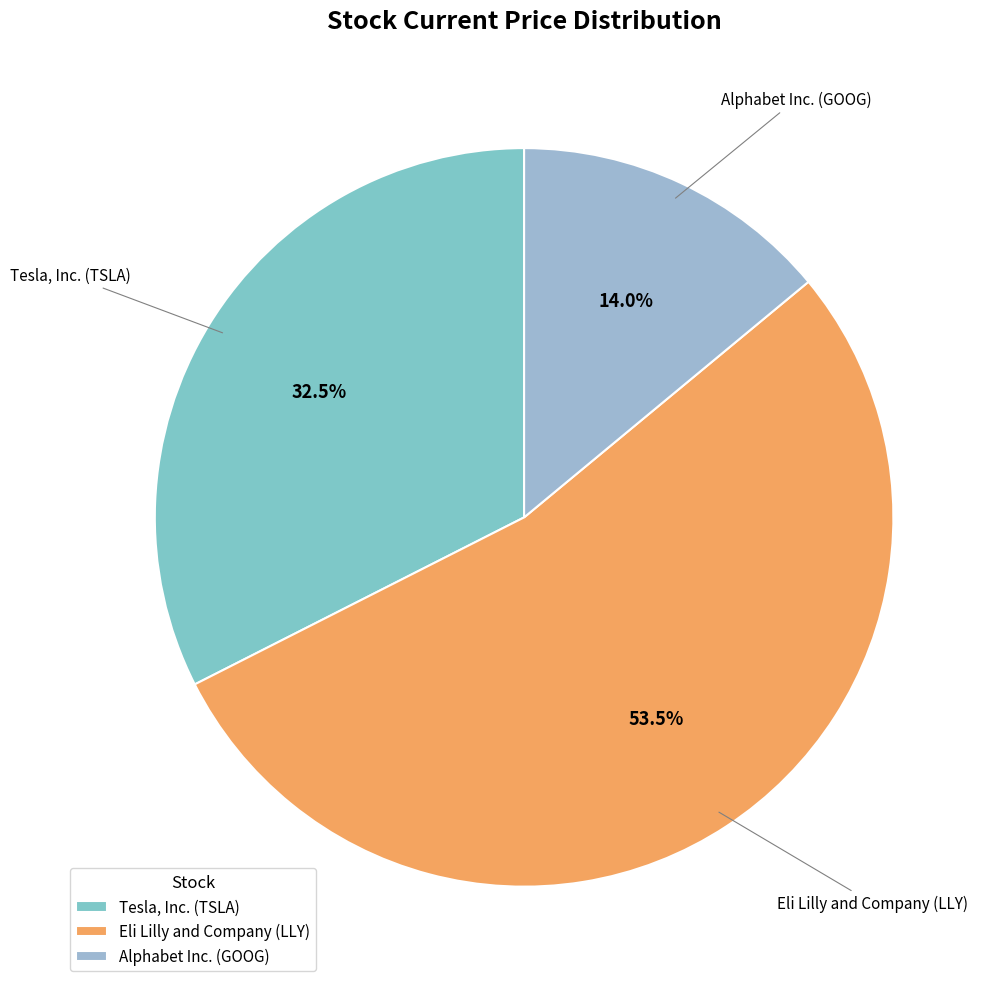

How many segments does this pie chart have?

3